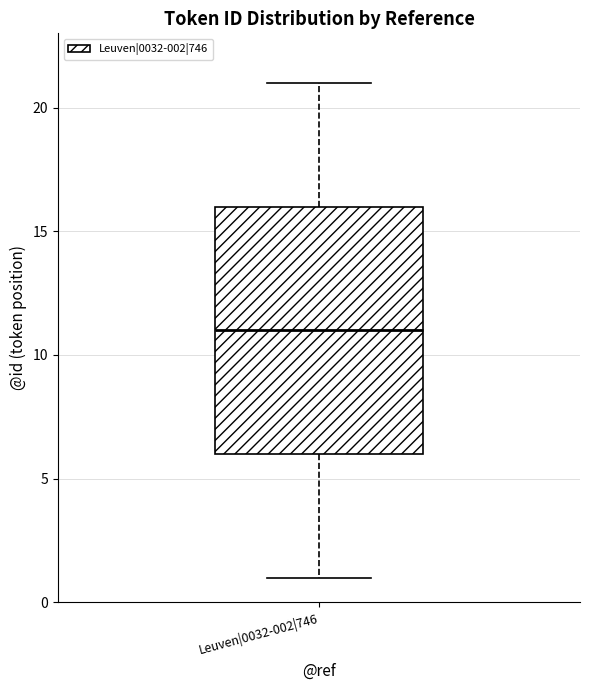

Where is the upper edge of the box for Leuven|0032-002|746 on the y-axis? The values are not printed on the chart, so give them approximately, as read against the axis.

16